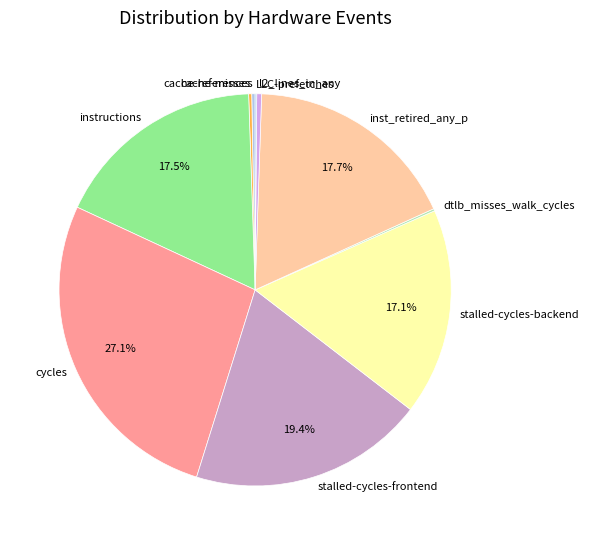

Does instructions account for over 50% of the chart?

No